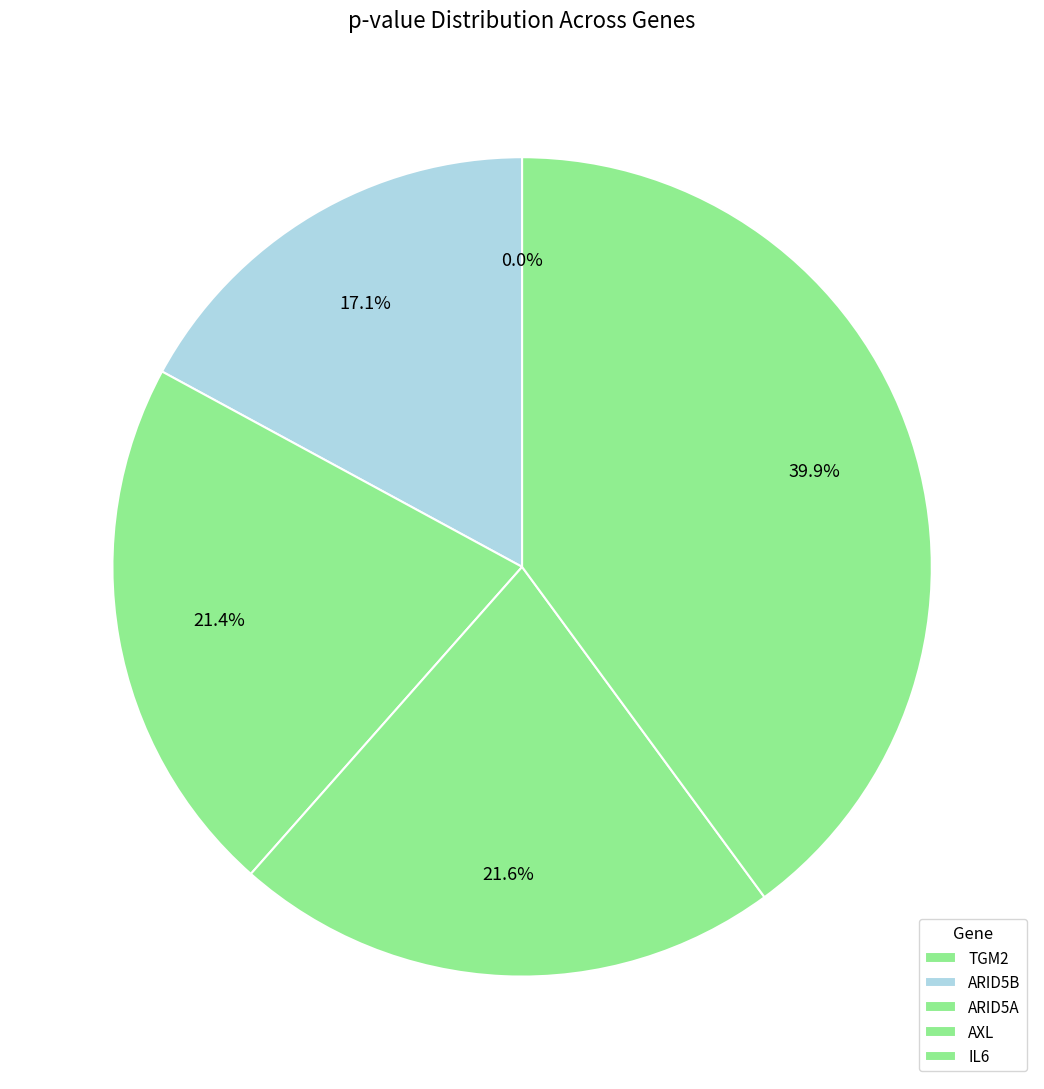

Does ARID5A represent more than half of the total?

No